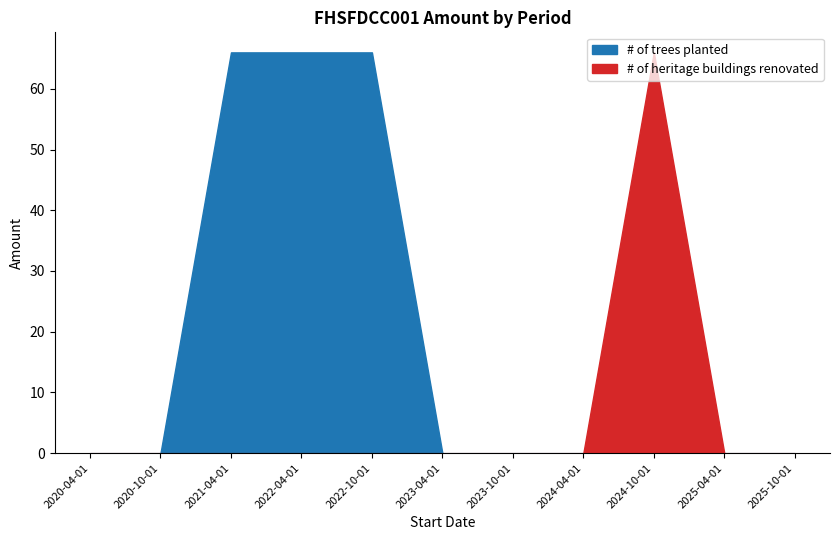

Which category has the highest value across all series?

2021-04-01